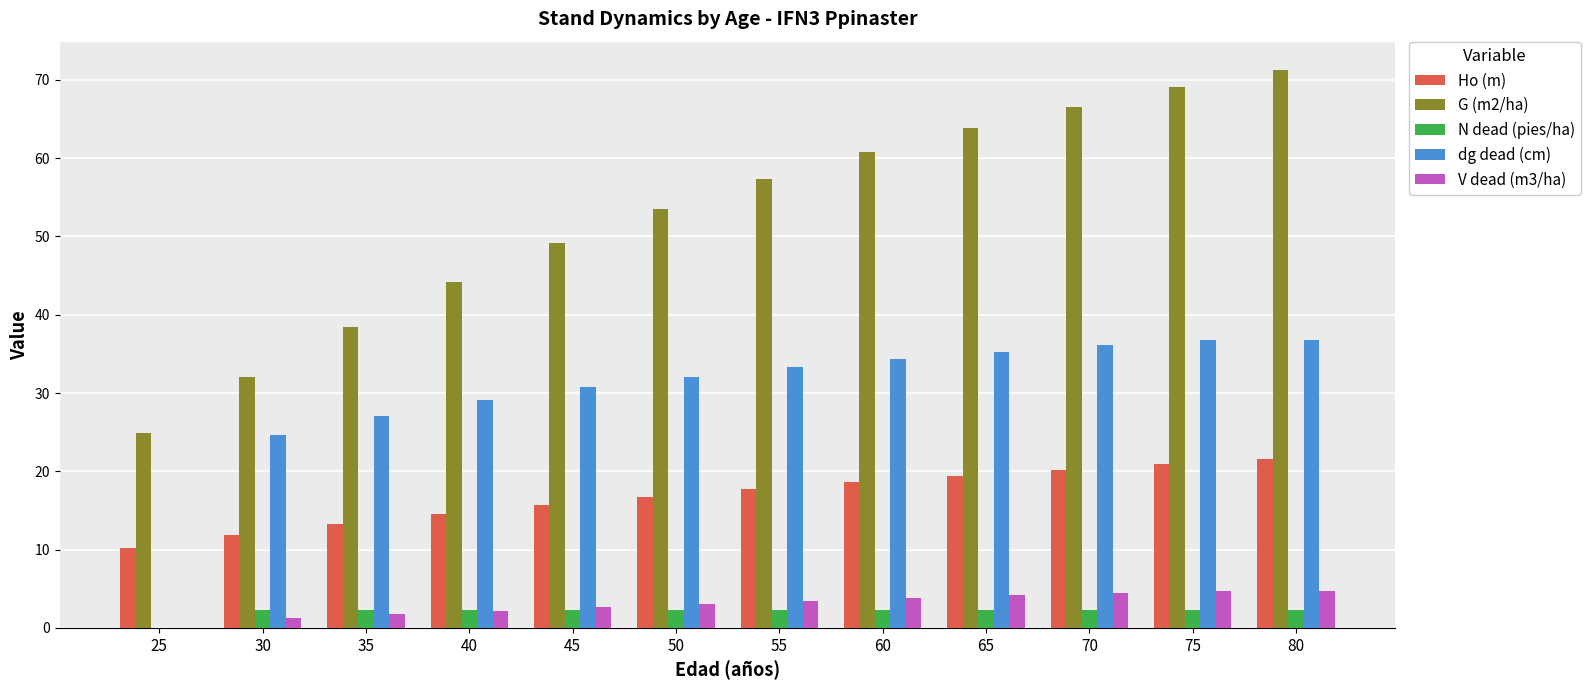

Is it true that G (m2/ha) equals 53.5 at 50?

True